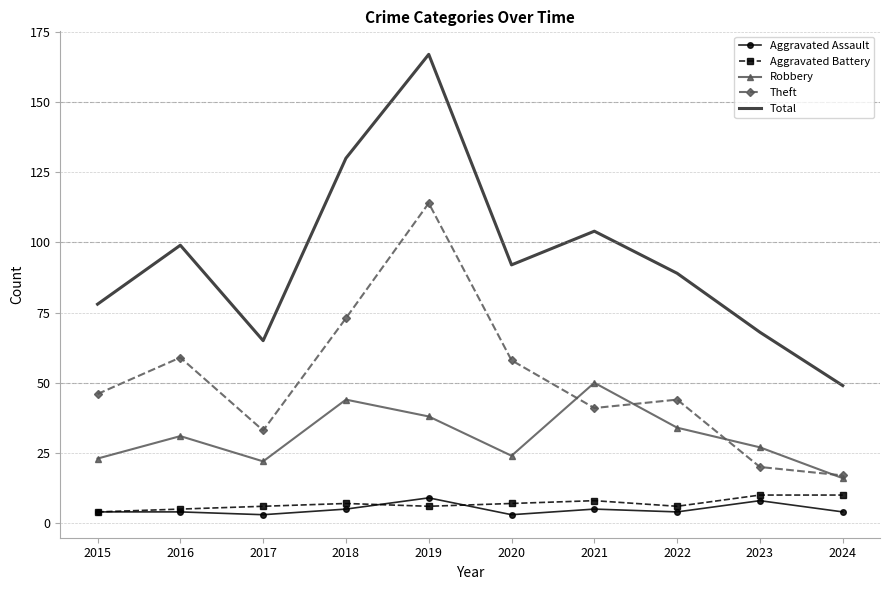

How many series are shown in this chart?

5